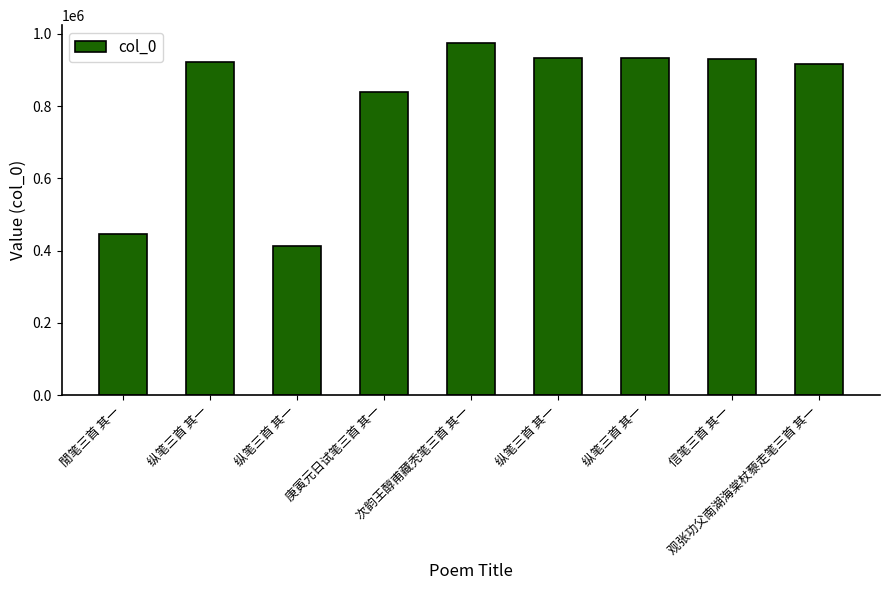

What is the difference between the maximum and minimum values?

561364